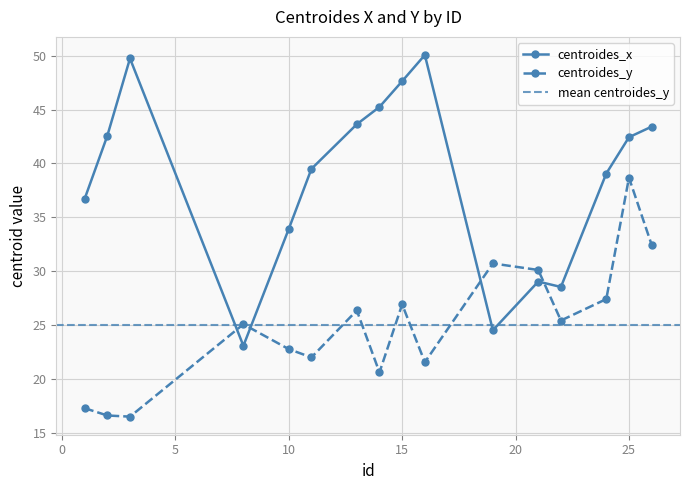

How many data points in centroides_x are less than 42?

8